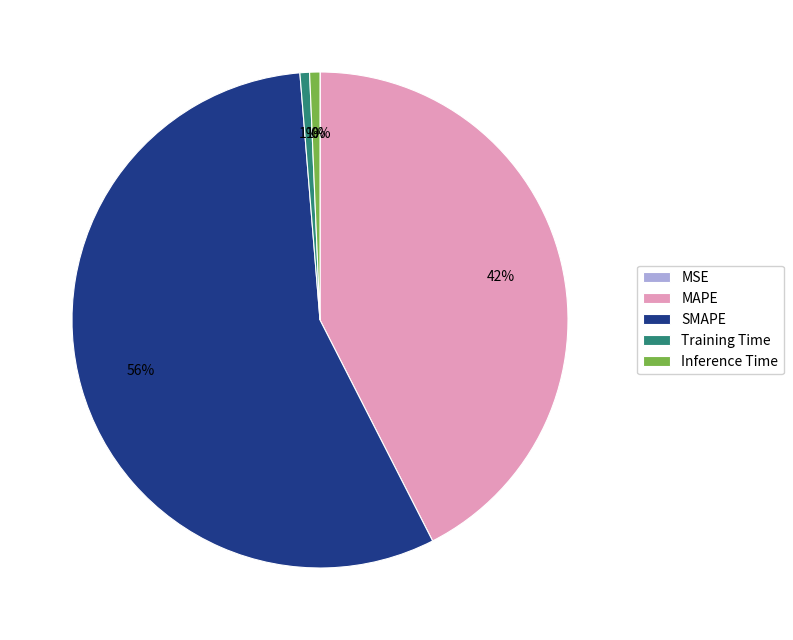

What percentage is the SMAPE slice, to the nearest percent?

56%